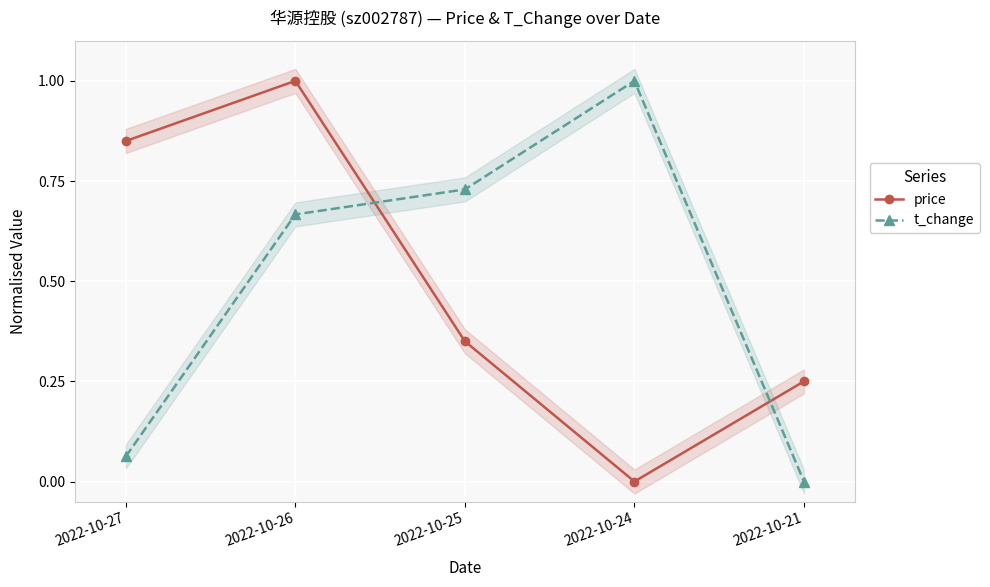

How many intersections are there between t_change and price?

2